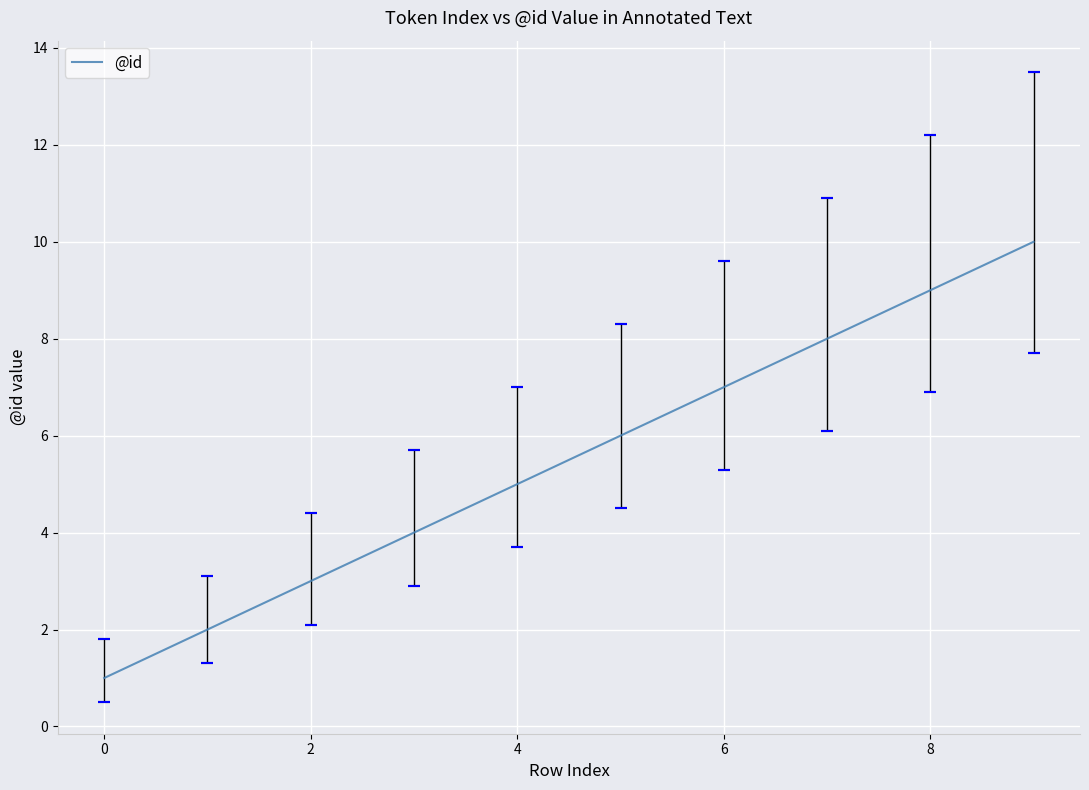

What is the greatest value displayed?

10